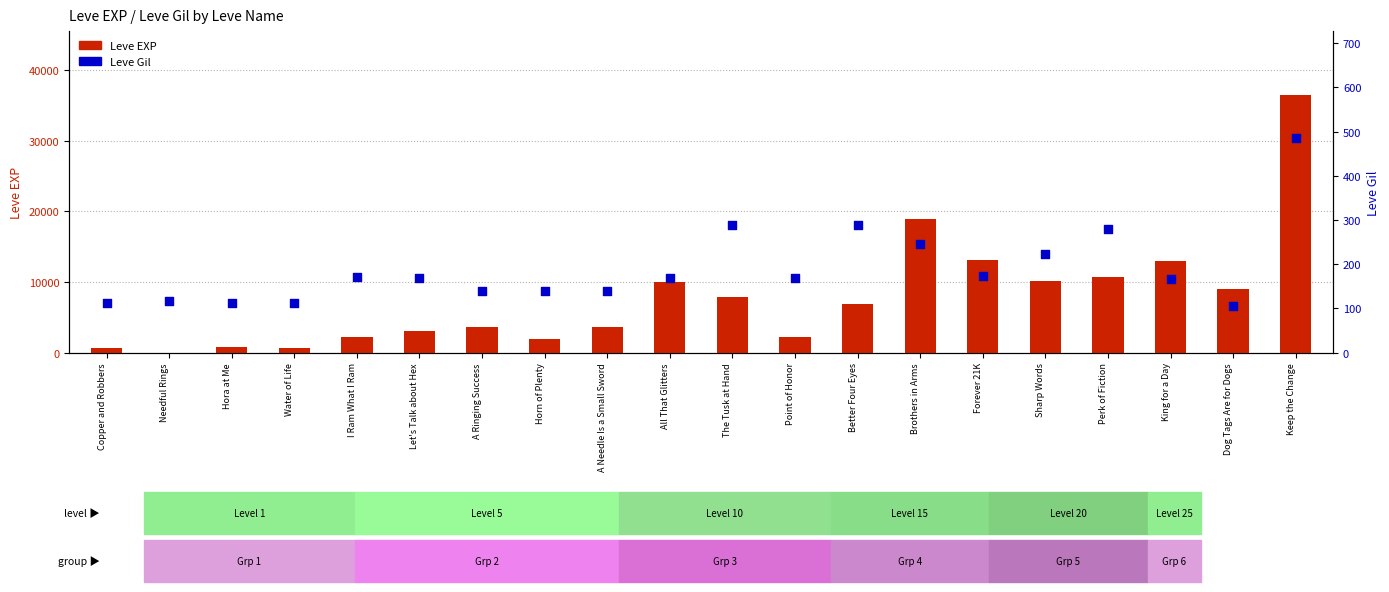

What are all the series names shown in the legend?

Leve EXP, Leve Gil